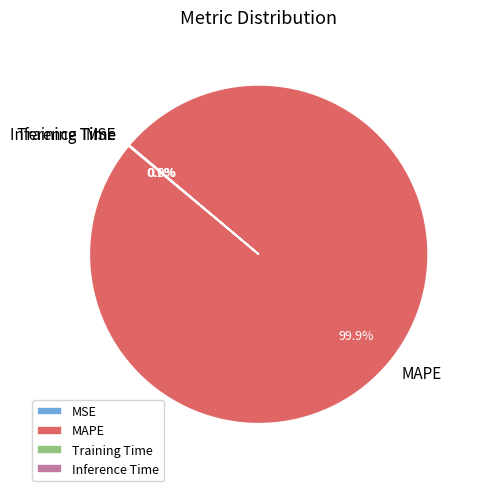

What portion of the pie excludes MAPE?

0.1%